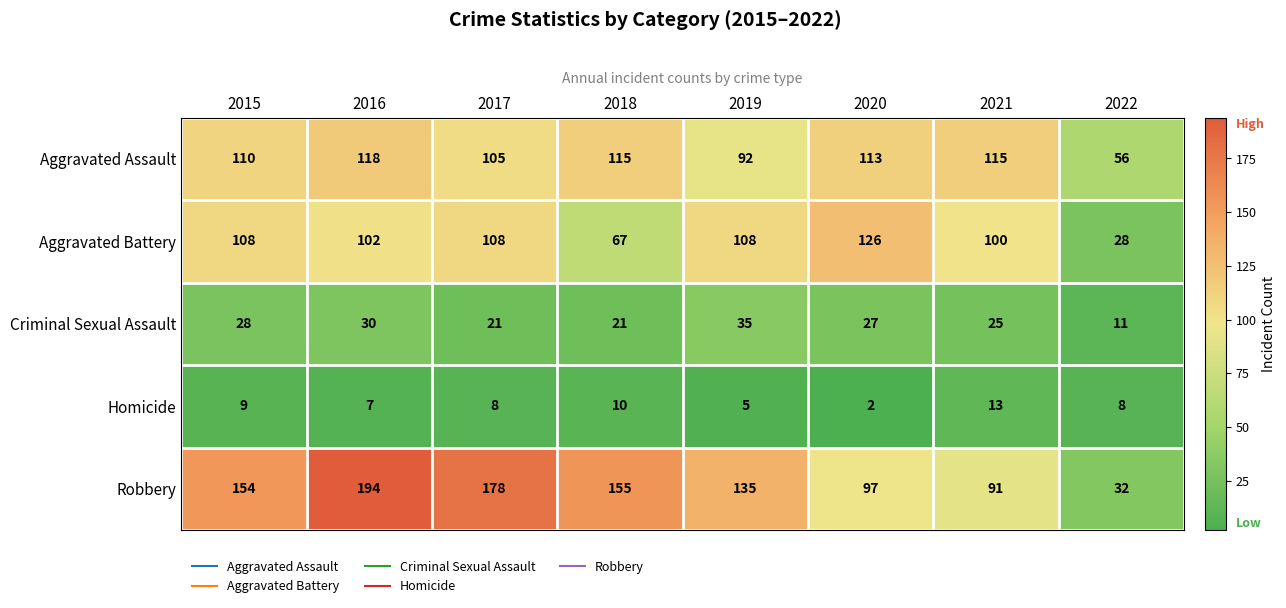

What is the sum of all Robbery values?

1036